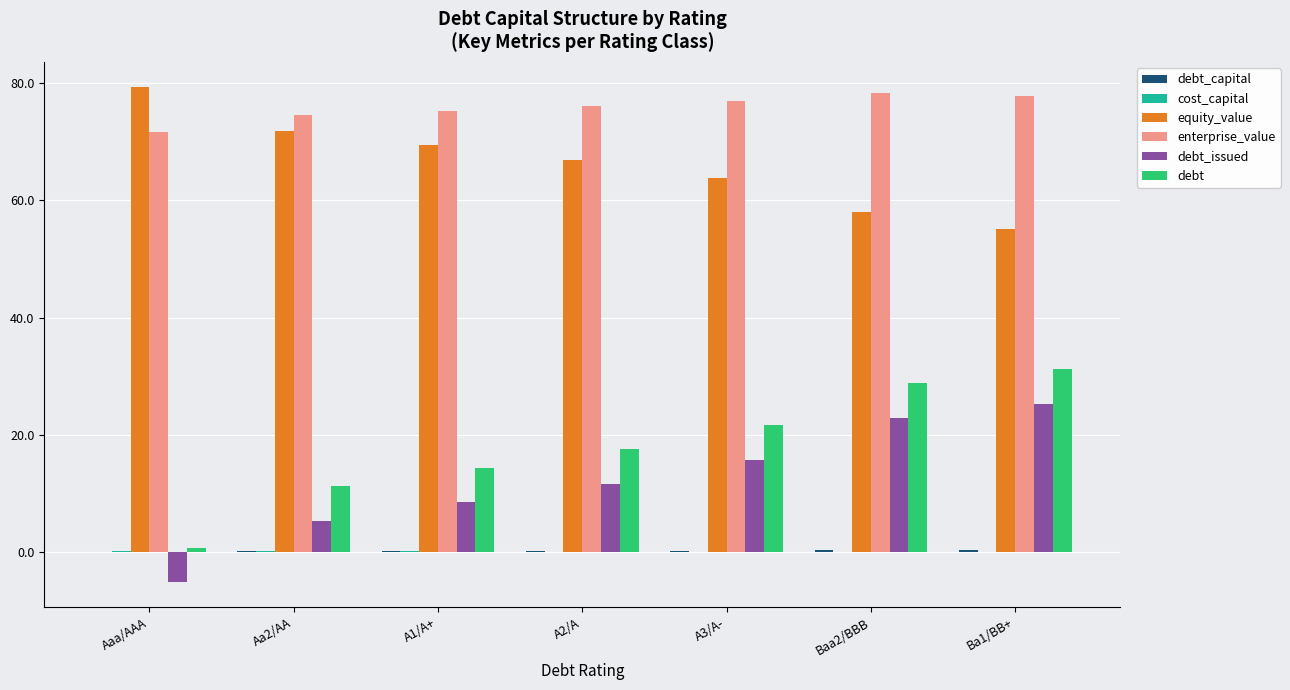

How many groups of bars are there?

7